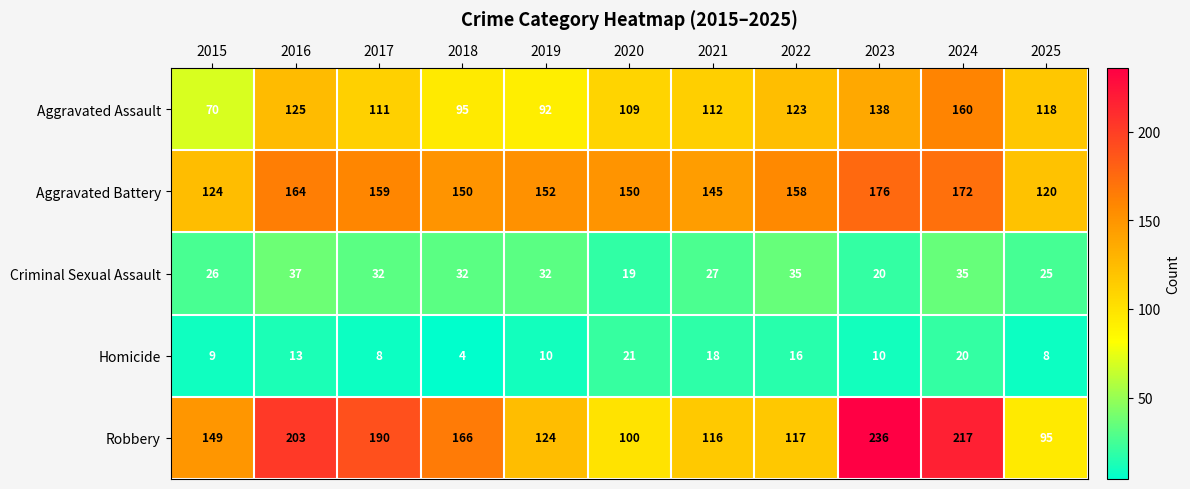

True or false: Aggravated Battery has a value of 172 at 2024.

True